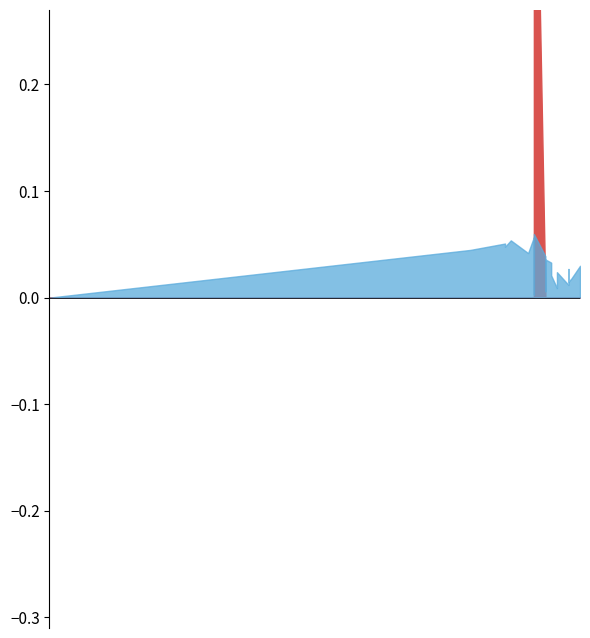

How many data points in col_9 are above 0?

1